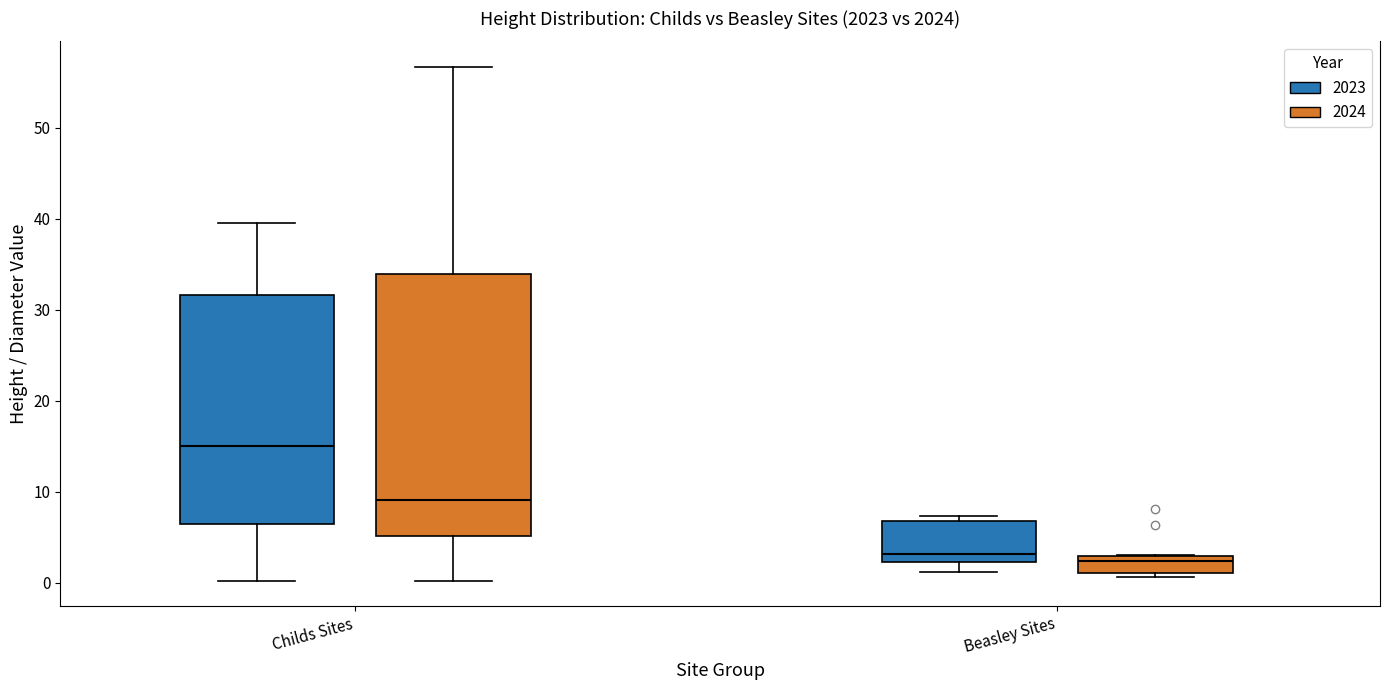

Reading left to right, read every box against the y-axis: the position of its median line, the range the box covers, and the ends of its whiskers. The values are not printed on the chart, so give them approximately, as read against the axis.

Childs Sites (2023): median 15, box 6 to 32, whiskers 0 to 39
Childs Sites (2024): median 9, box 5 to 34, whiskers 0 to 57
Beasley Sites (2023): median 3, box 2 to 7, whiskers 1 to 7 (just above the box's upper edge)
Beasley Sites (2024): median 2, box 1 to 3, whiskers 1 (just below the box's lower edge) to 3